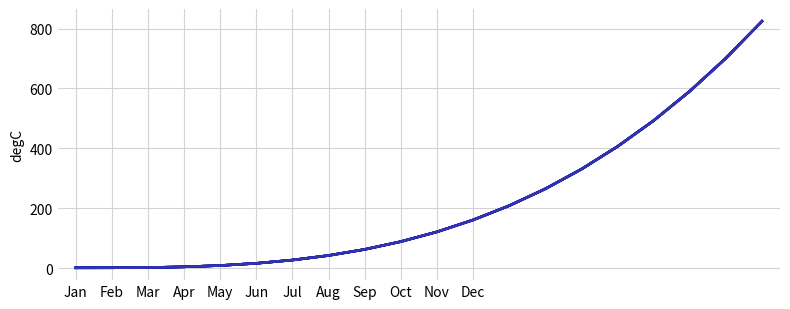

How many distinct data groups are displayed?

6